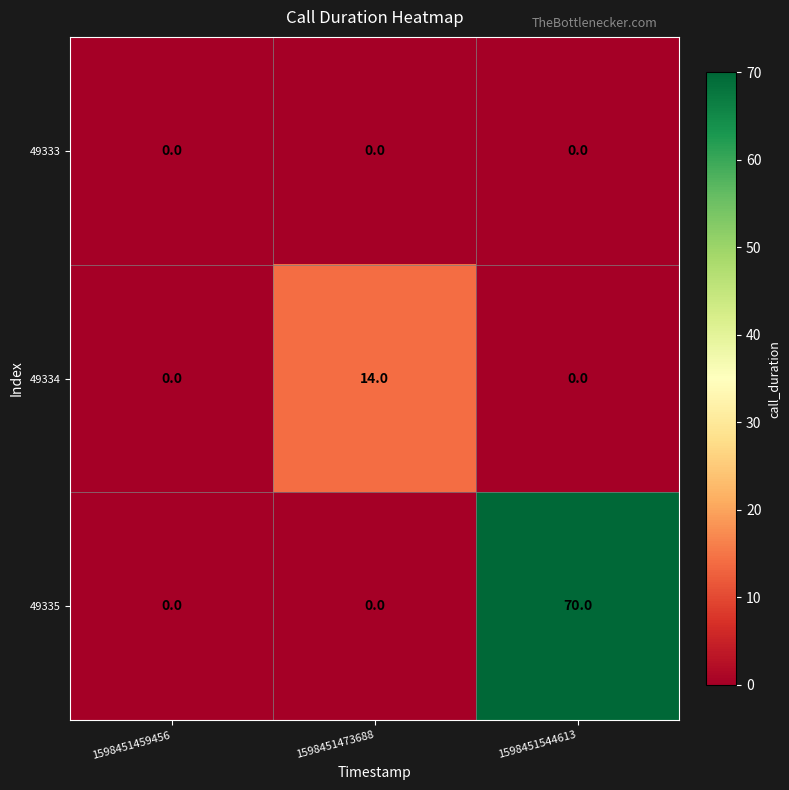

At which category is the sum across all series the highest?

1598451544613